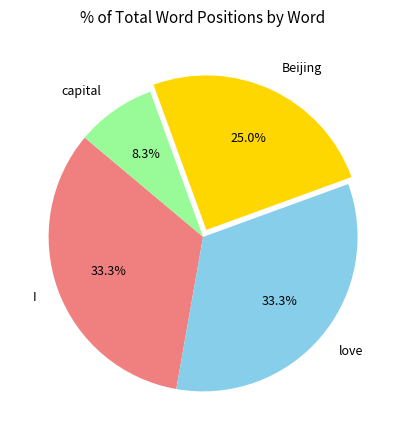

Combined, do I and Beijing account for over 50%?

Yes